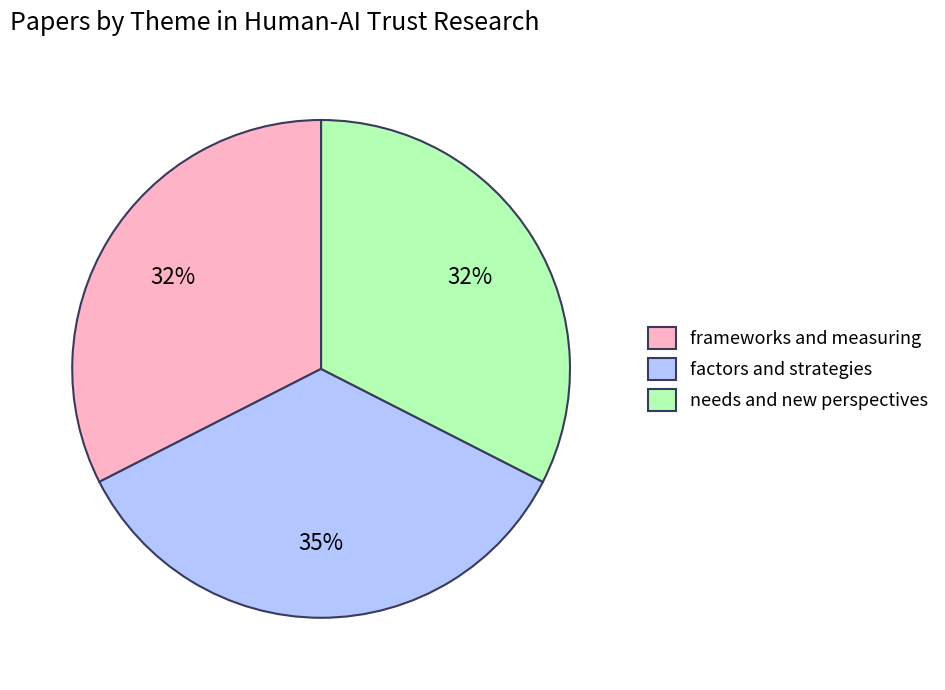

The needs and new perspectives slice represents 32% of the pie. True or false?

True